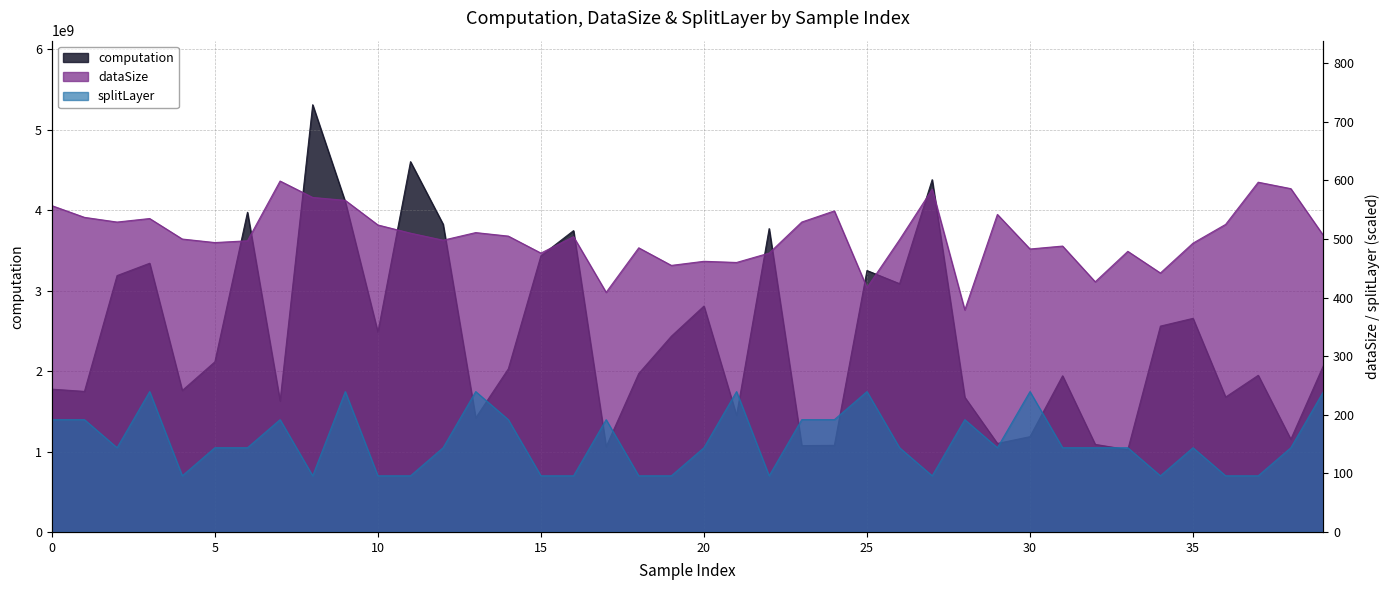

At 5, list the series in order from smallest to largest.

splitLayer, dataSize, computation